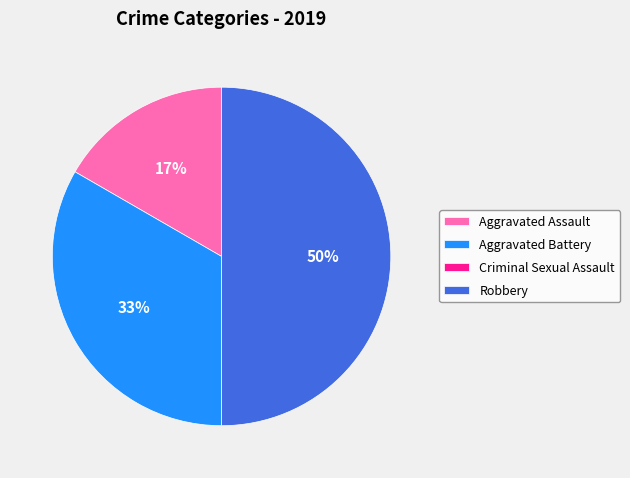

To the nearest percent, what is the average slice percentage?

25%